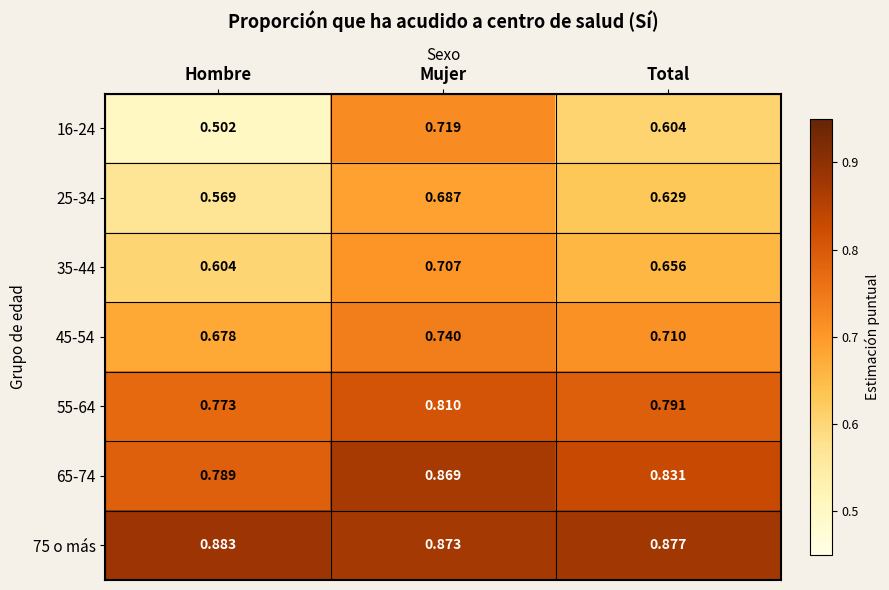

Where is 25-34 nearest to the value 0?

Hombre